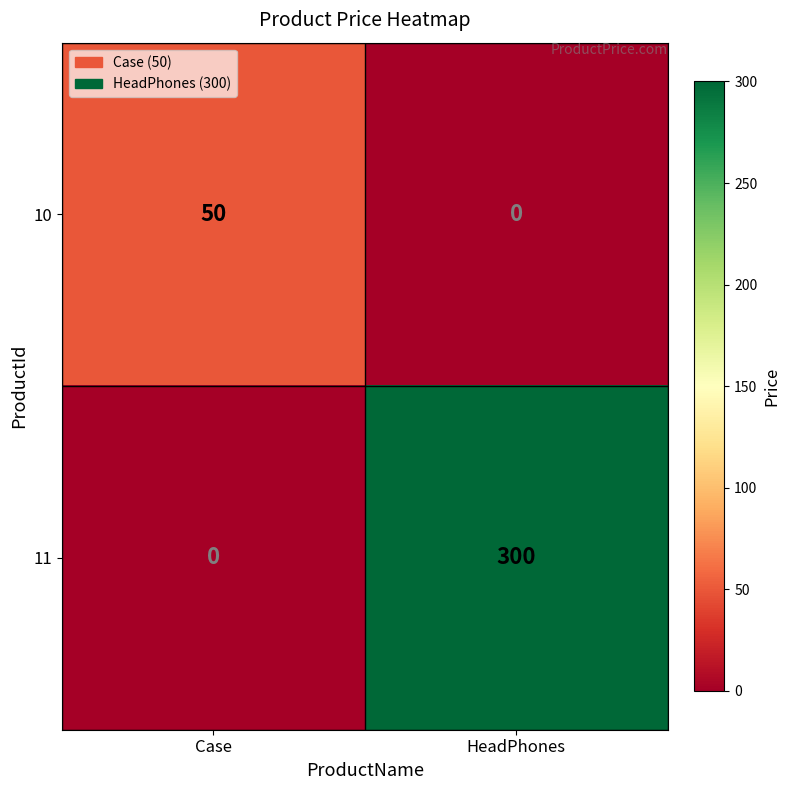

What is the average value of the 11 series?

150